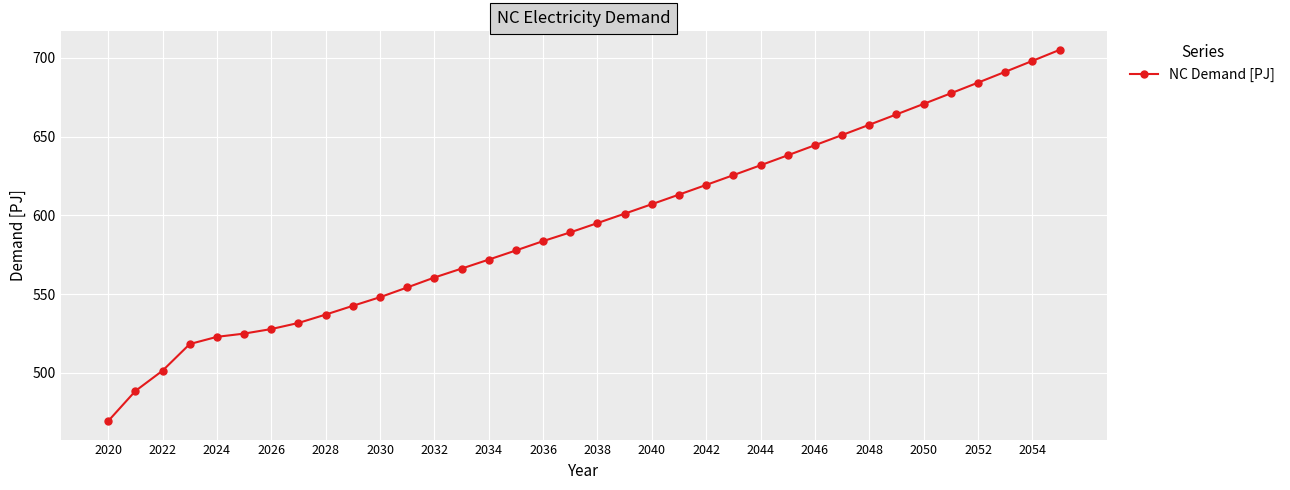

True or false: the data has more than 1 interior local peaks.

False